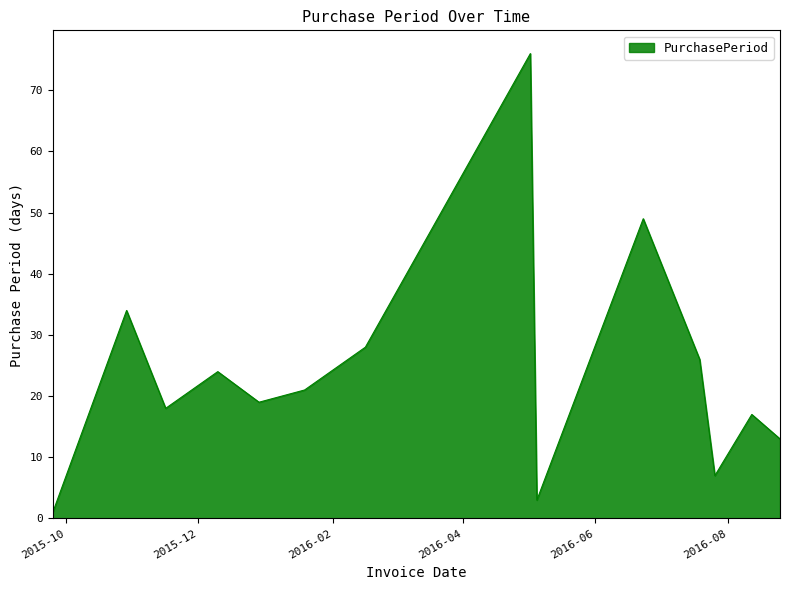

What is the difference between the maximum and minimum values?

75